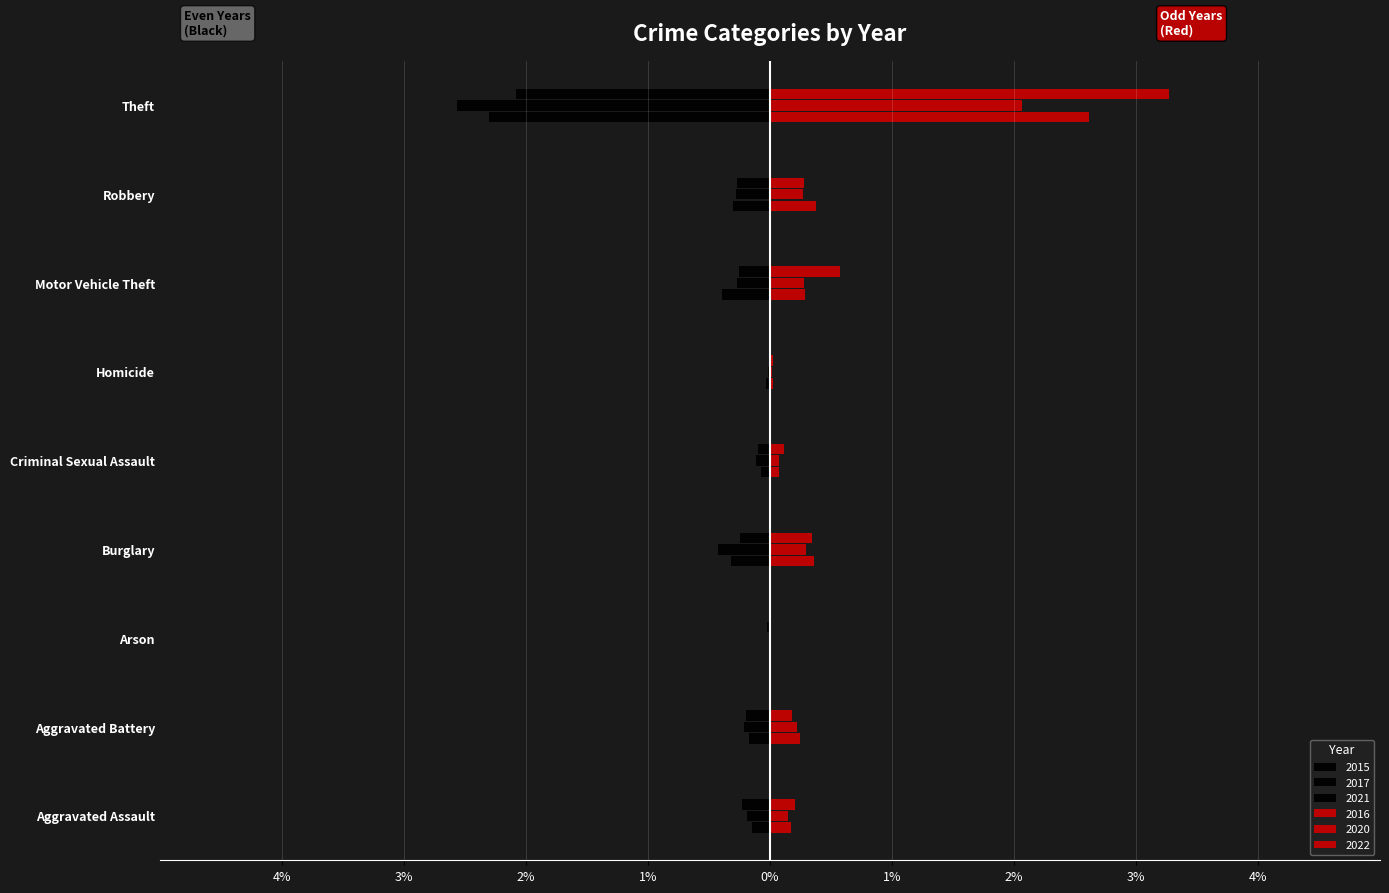

At which category does the chart reach its peak across all series?

Theft